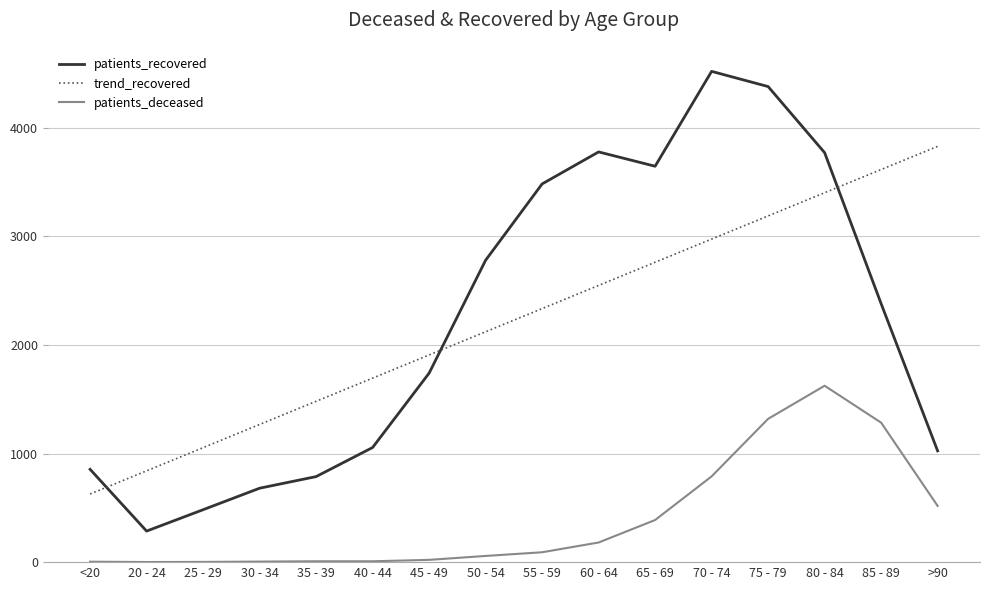

What is the approximate value of patients_recovered at 85 - 89?

2381.0